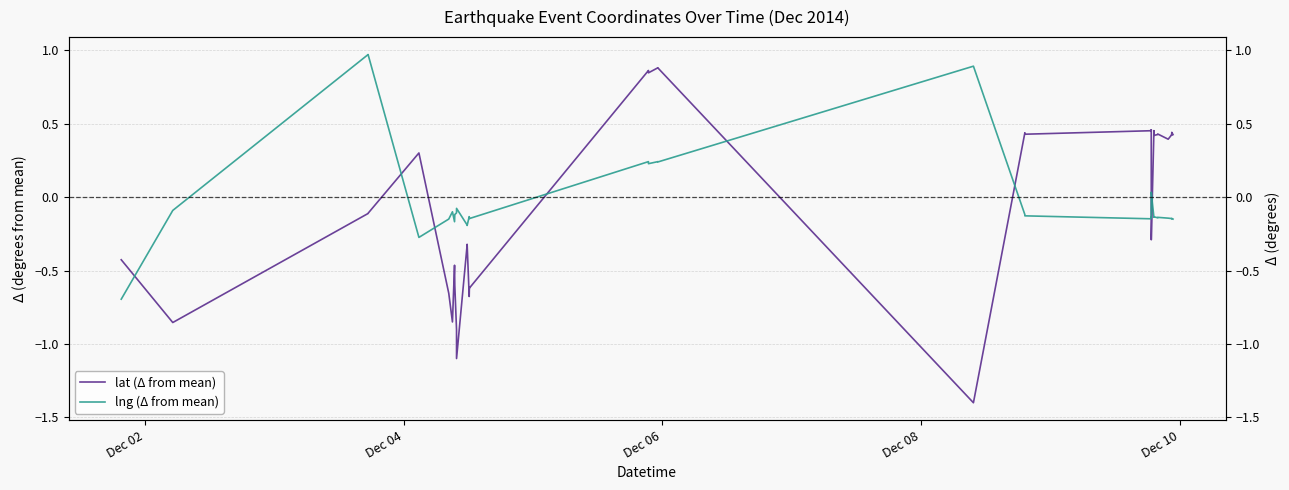

List the series in order of their peak value, highest first.

lng (Δ from mean), lat (Δ from mean)